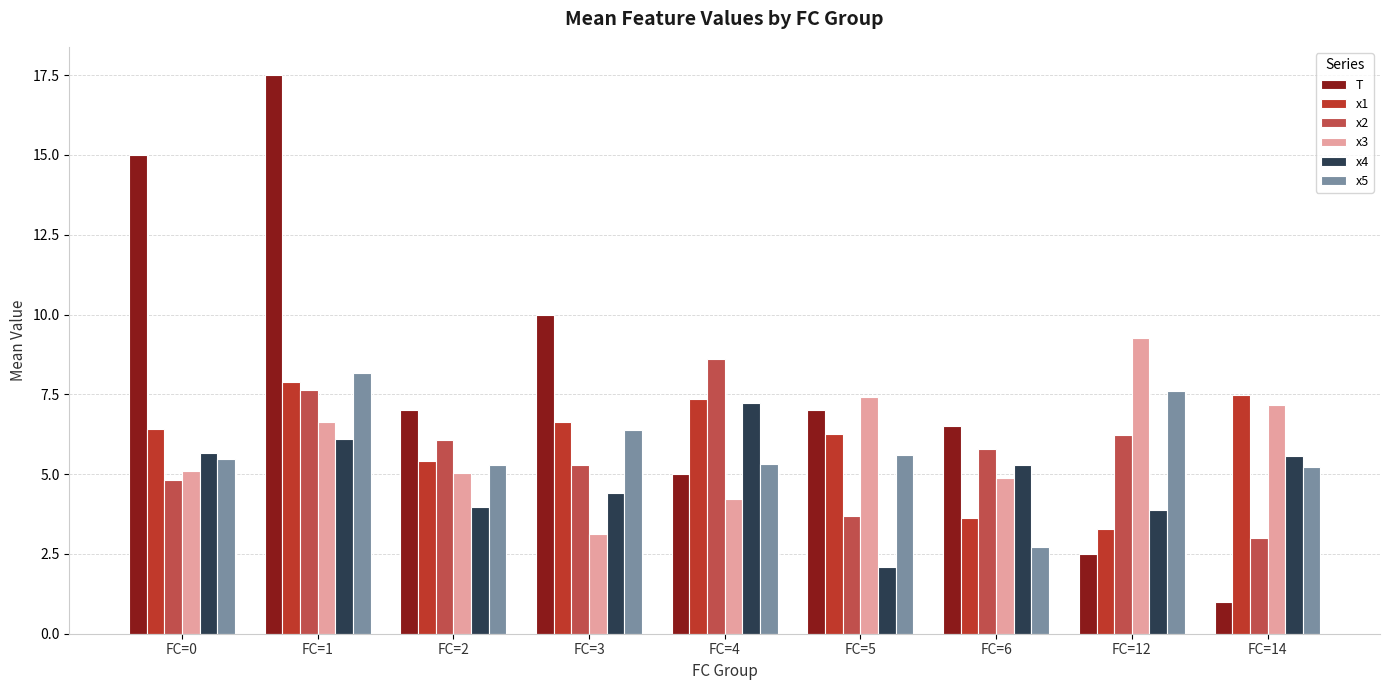

Which category has the highest value across all series?

FC=1